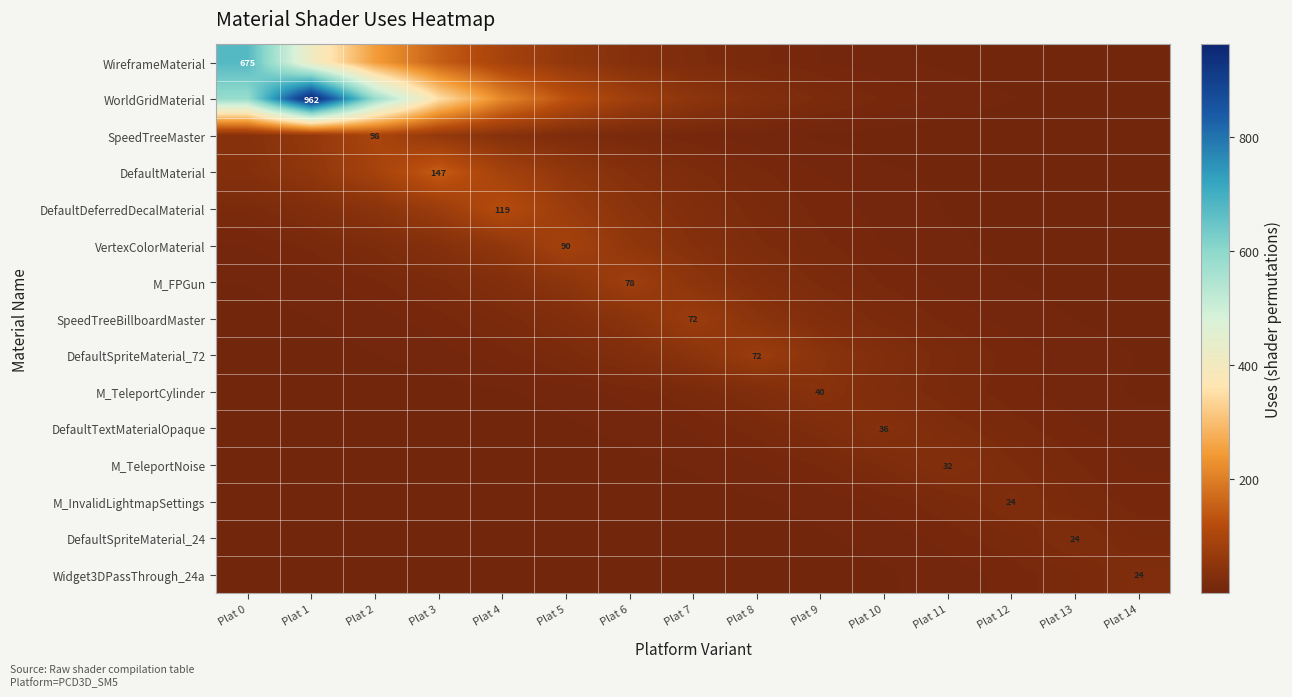

The value of M_TeleportCylinder at Plat 9 is 40.0. True or false?

True